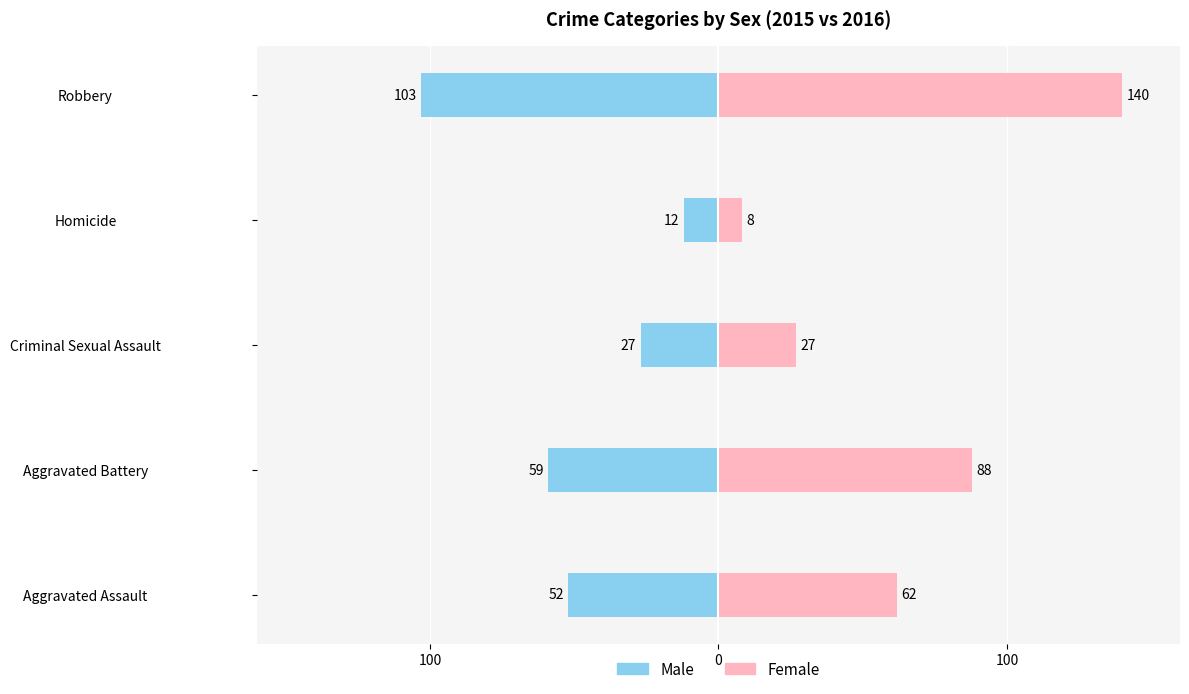

What is the approximate value of Female at Robbery?

140